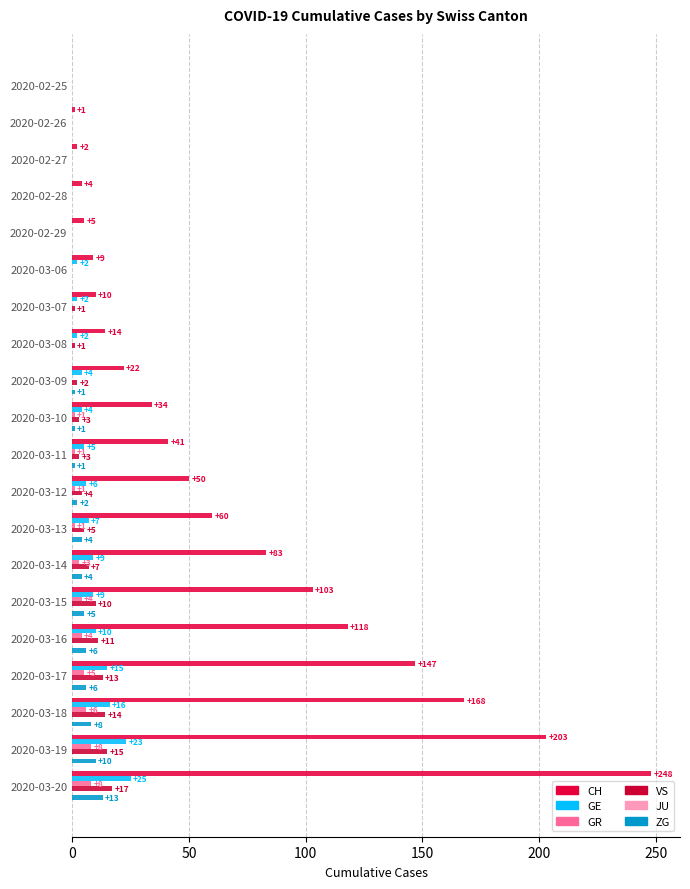

Count the number of categories in the chart.

20